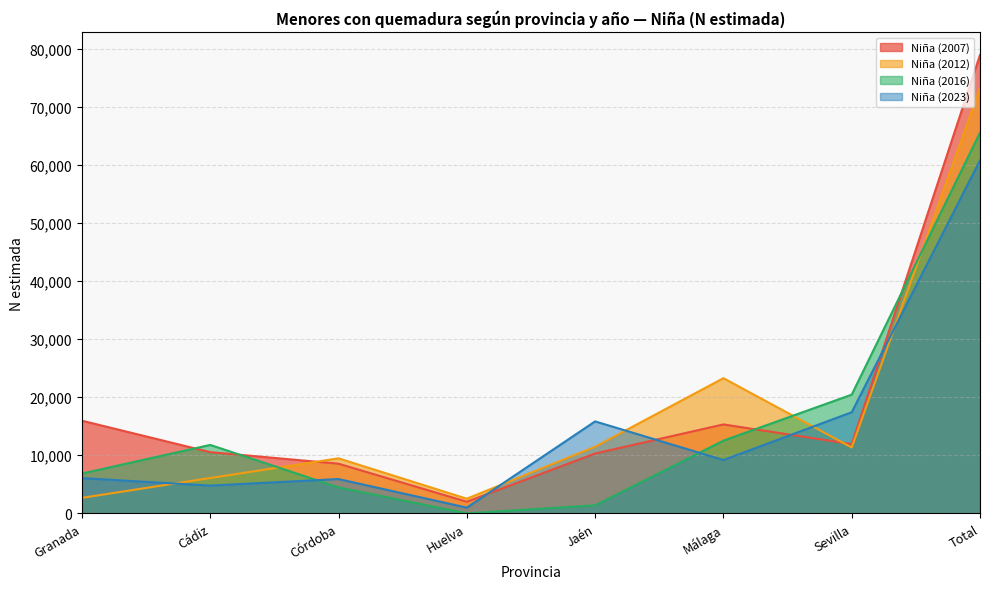

True or false: Niña (2007) and Niña (2012) intersect in this chart.

True